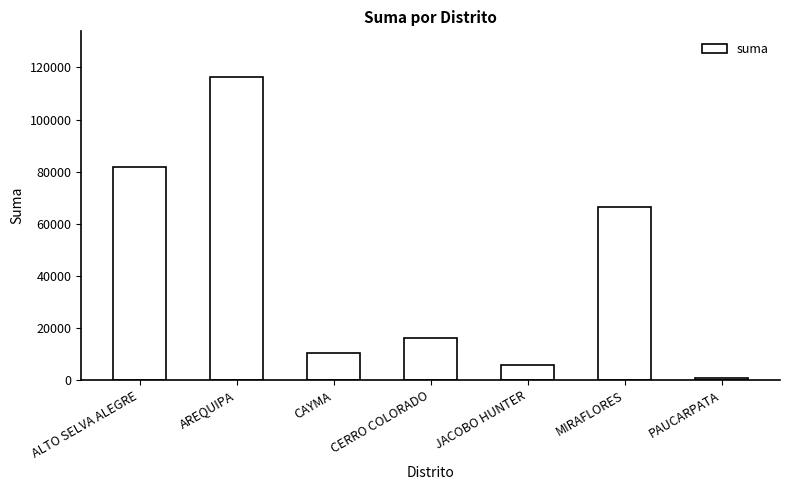

What position from the right is PAUCARPATA?

1